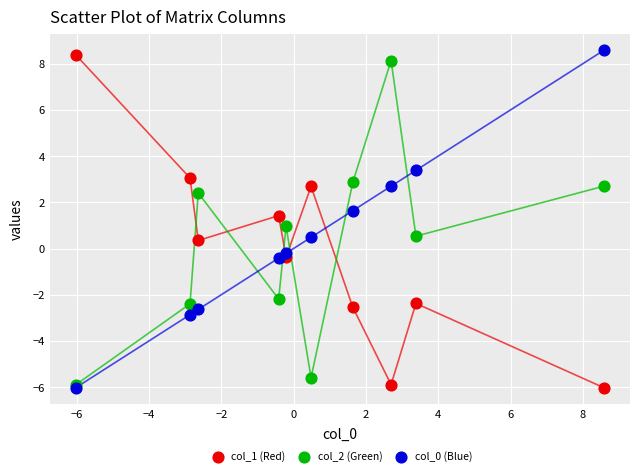

What are all the series names shown in the legend?

col_1 (Red), col_2 (Green), col_0 (Blue)